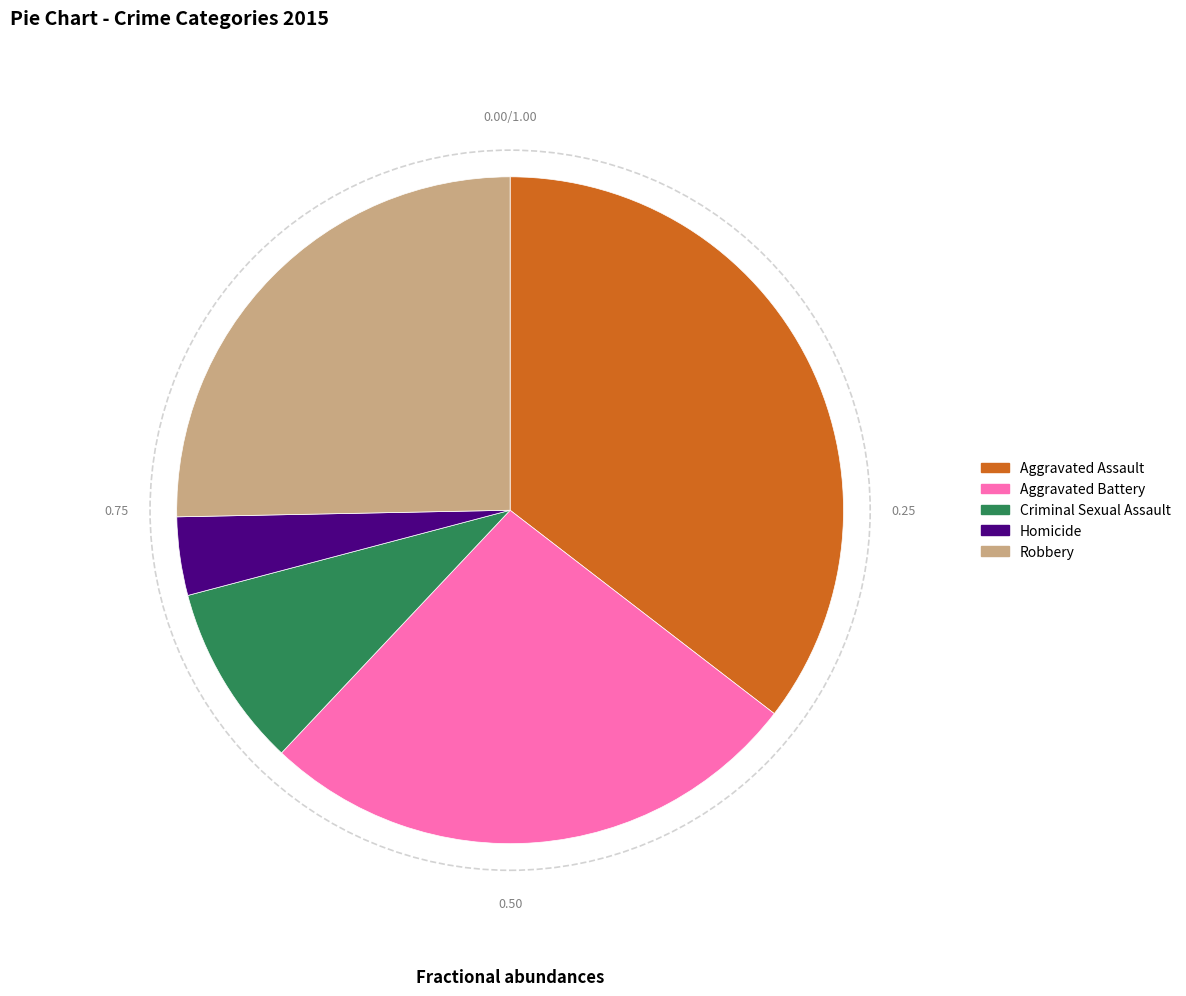

Is Criminal Sexual Assault the majority of the pie?

No